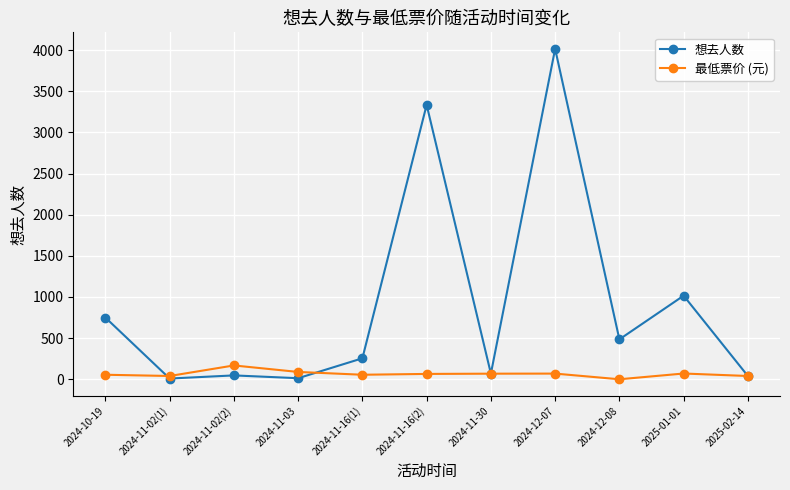

What is the label of the 9th point from the right?

2024-11-02(2)